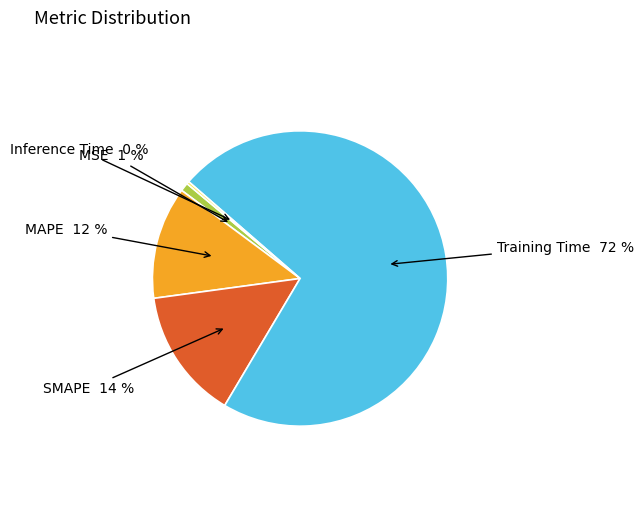

Is there any slice that represents more than half of the pie?

Yes